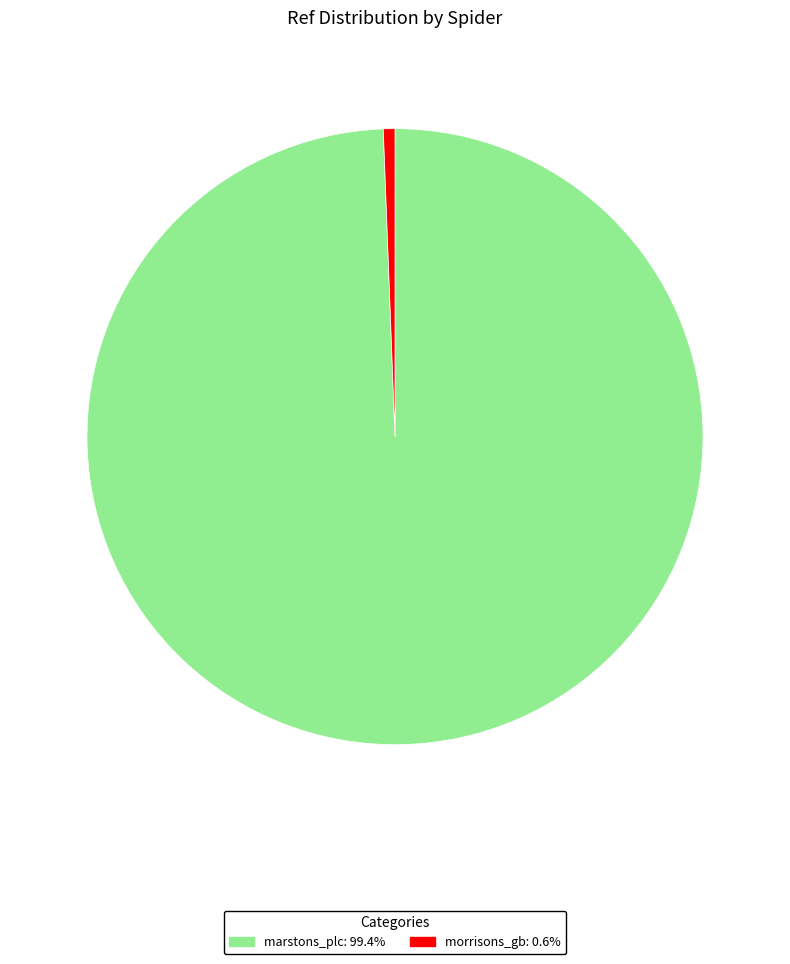

Combined, do marstons_plc and morrisons_gb account for over 50%?

Yes